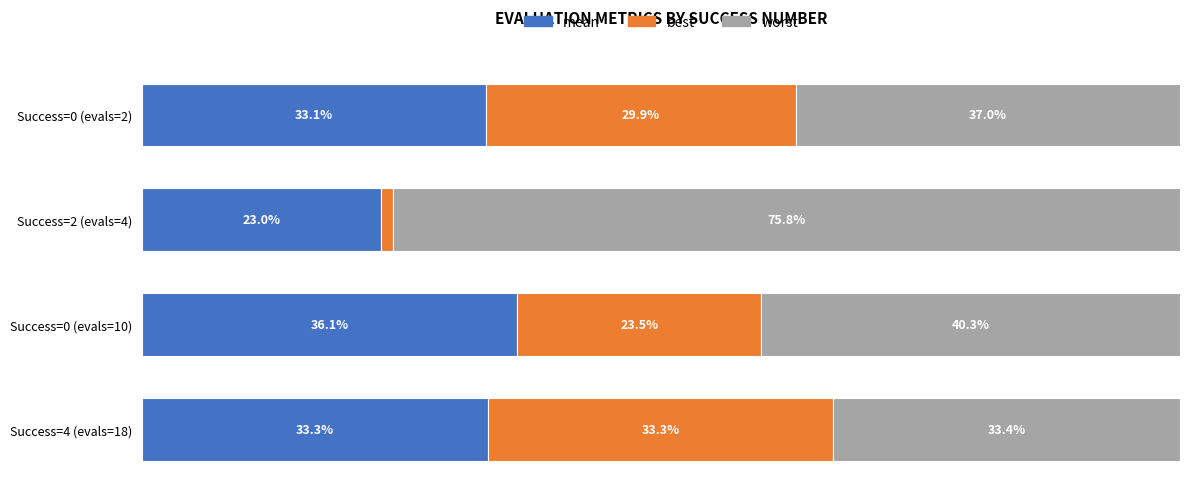

Where is mean nearest to the value 29?

Success=0 (evals=2)